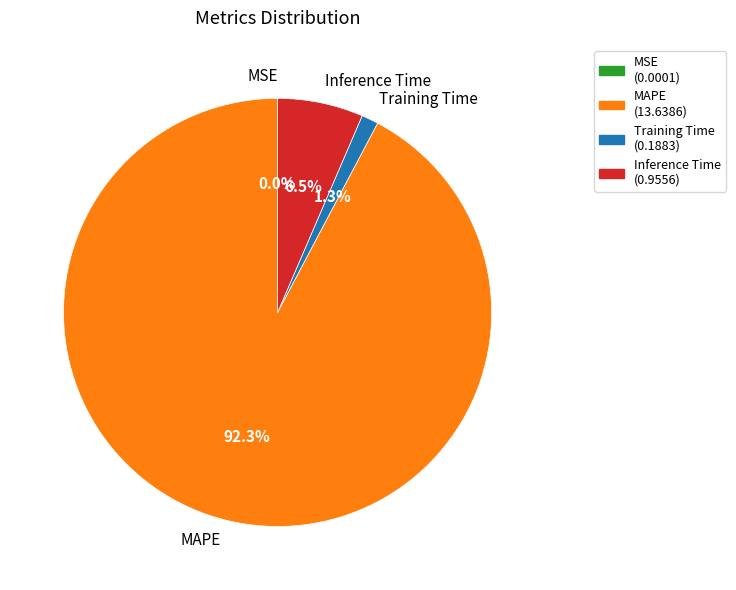

Is MAPE the majority of the pie?

Yes